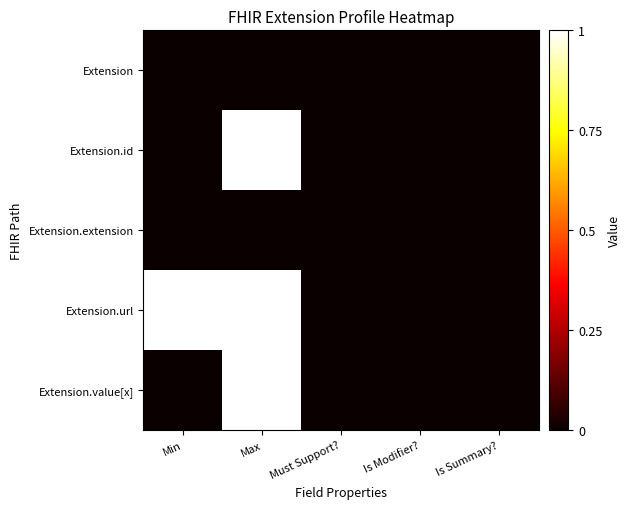

What is the maximum value shown in the chart?

1